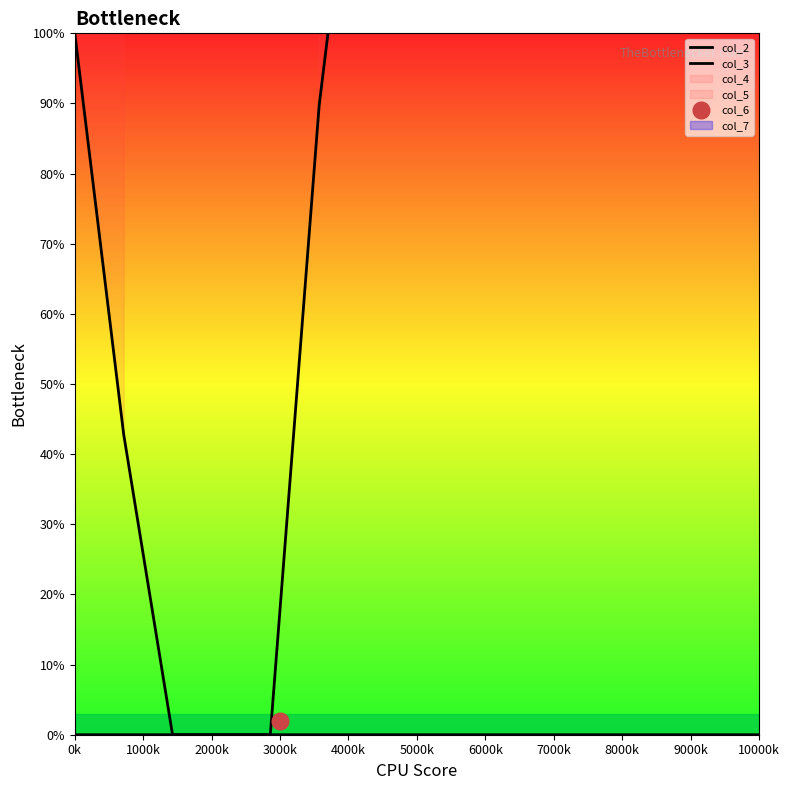

How many lines are shown in the chart?

2